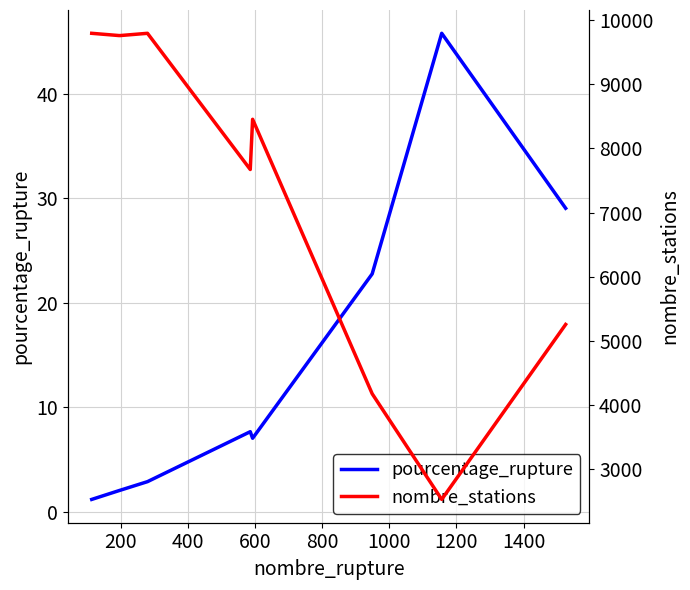

True or false: pourcentage_rupture has more than 2 interior local peaks.

False